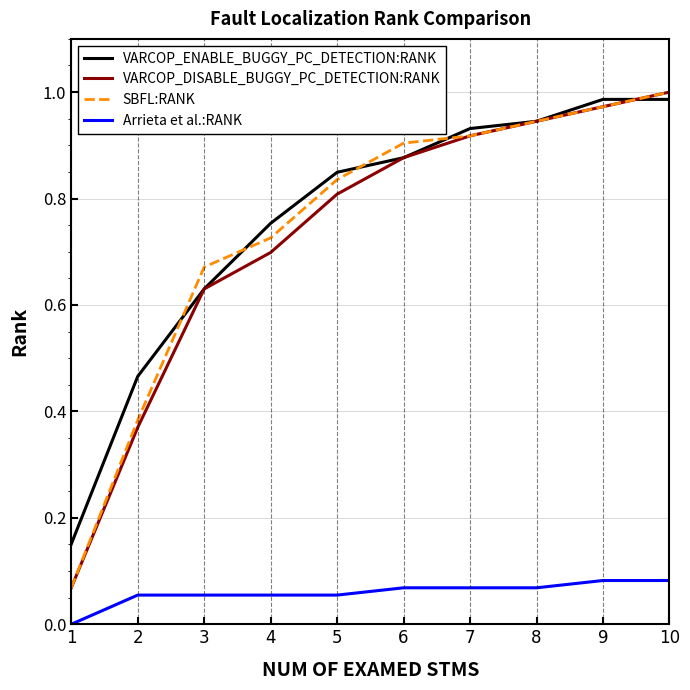

Rank the categories by VARCOP_DISABLE_BUGGY_PC_DETECTION:RANK value from highest to lowest.

10, 9, 8, 7, 6, 5, 4, 3, 2, 1